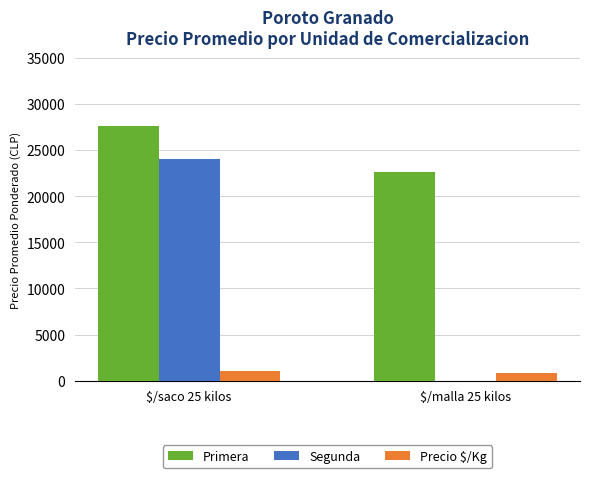

At which category is the sum across all series the highest?

$/saco 25 kilos